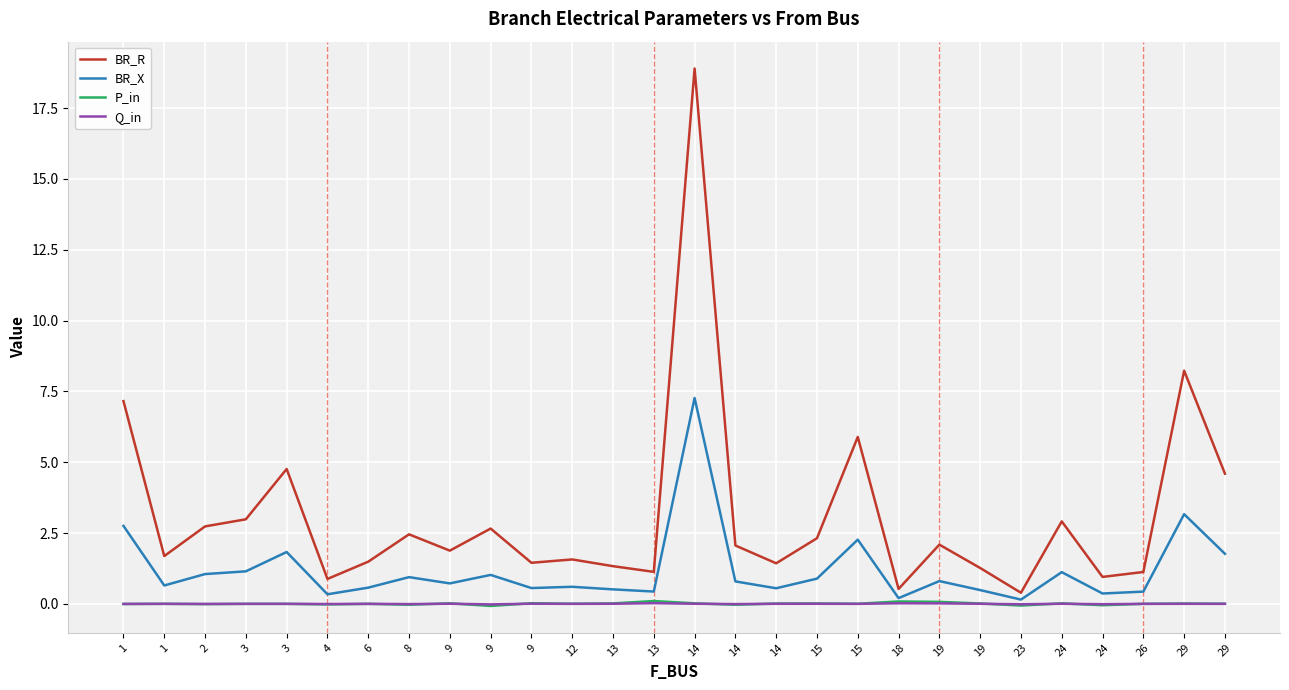

What are all the series names shown in the legend?

BR_R, BR_X, P_in, Q_in